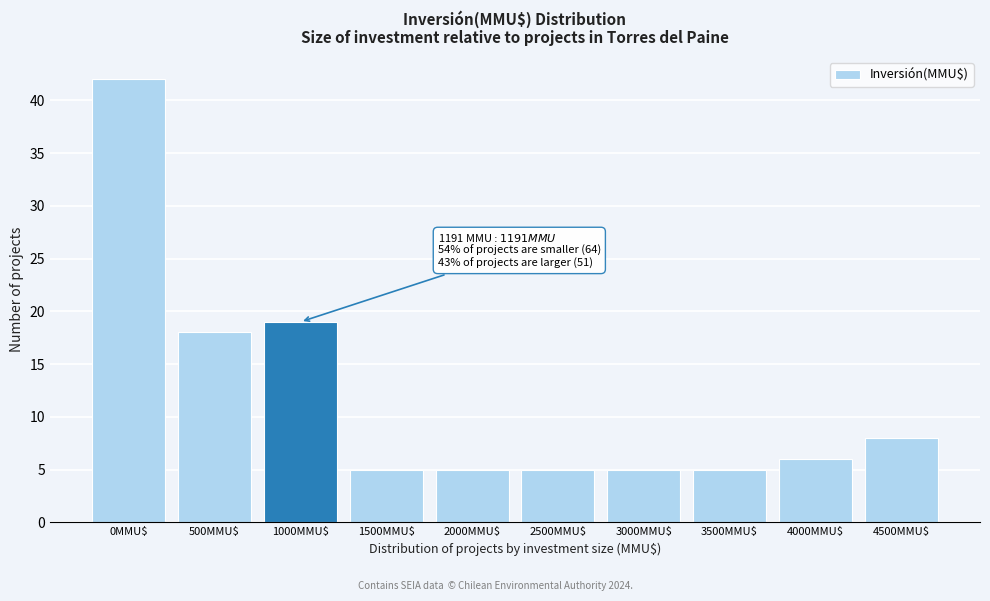

Reading left to right, transcribe all the data shown in this chart.

42	18	19	5	5	5	5	5	6	8